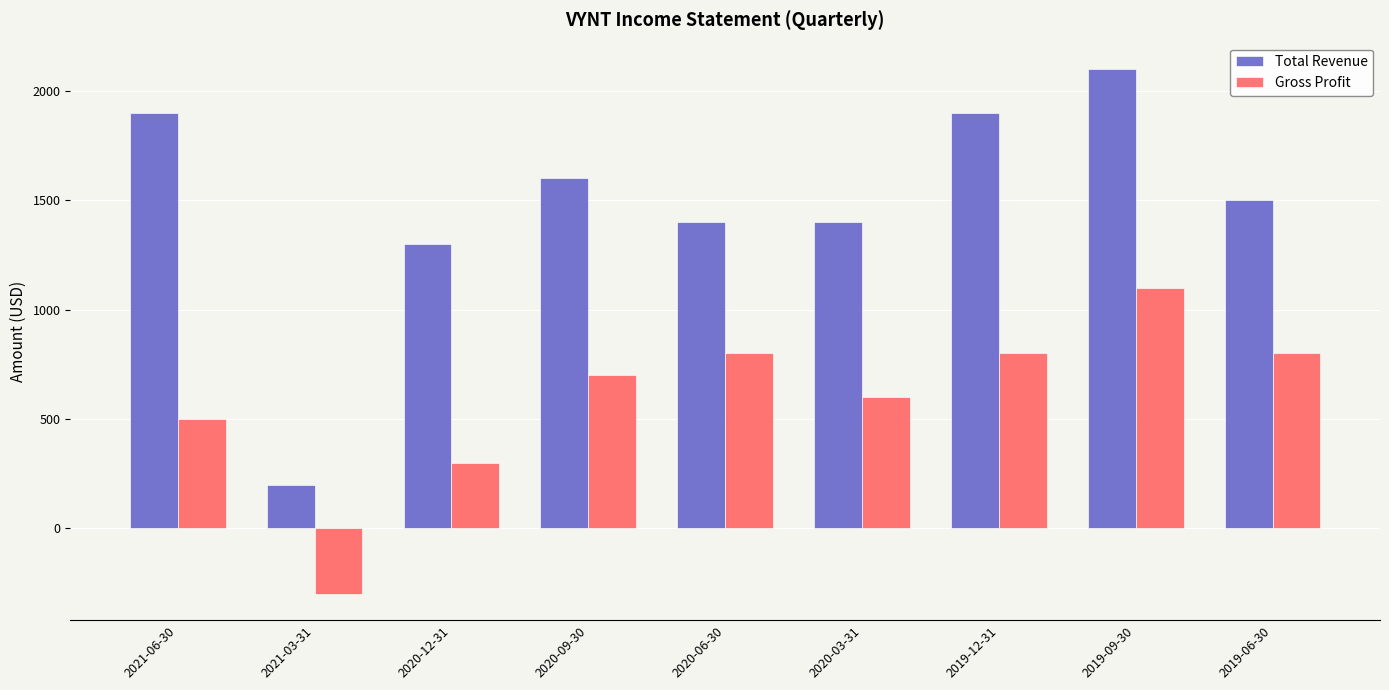

Rank the series at 2019-12-31 from highest to lowest value.

Total Revenue, Gross Profit